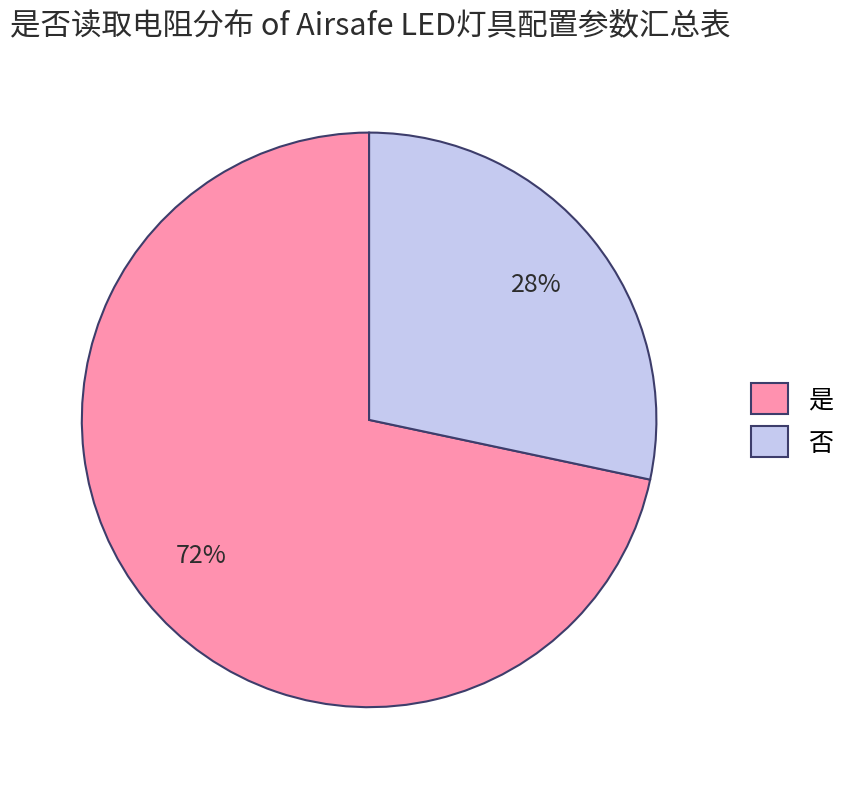

To the nearest percent, what portion does 否 represent?

28%